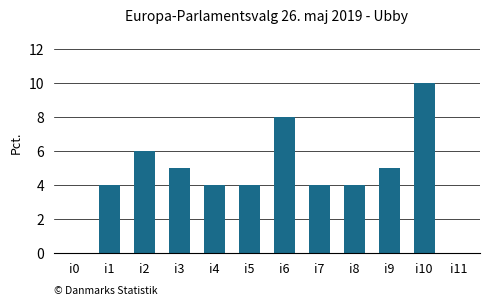

How many data points does each series have?

12